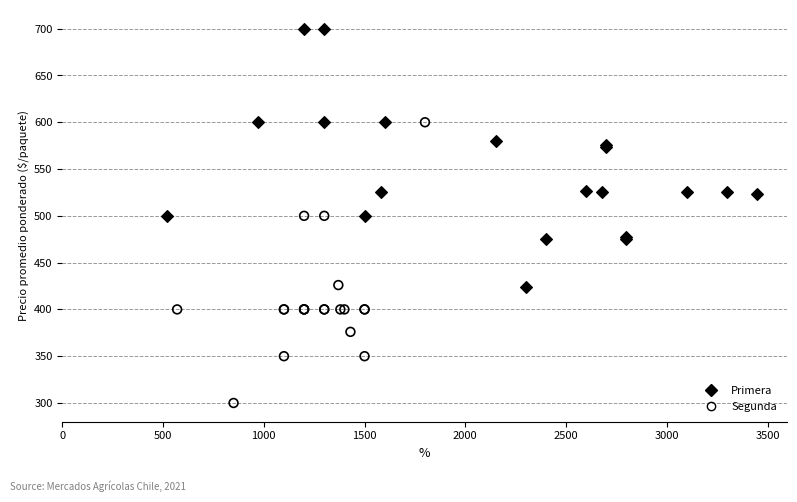

Which series reaches the maximum Y coordinate?

Primera